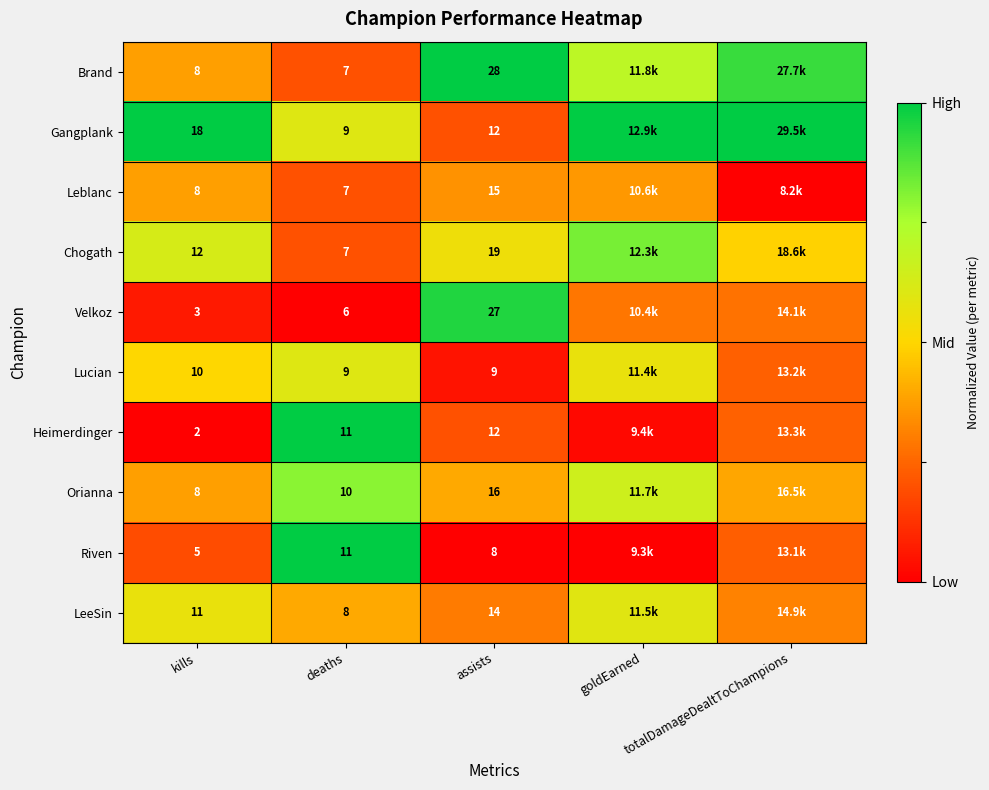

At which label is Heimerdinger closest to 0?

kills